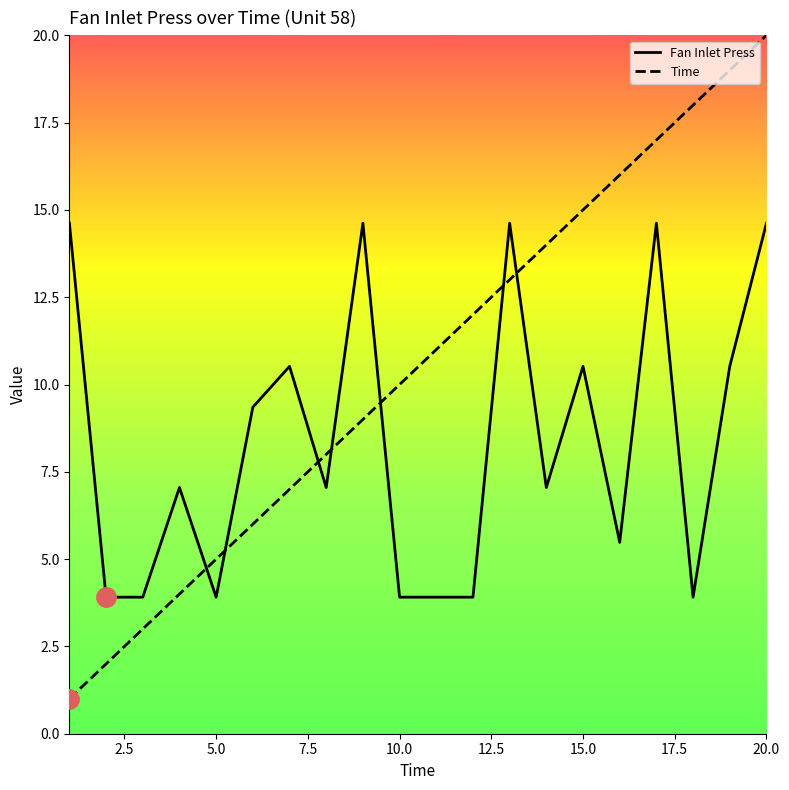

Is this an area chart (filled region under the line)?

No